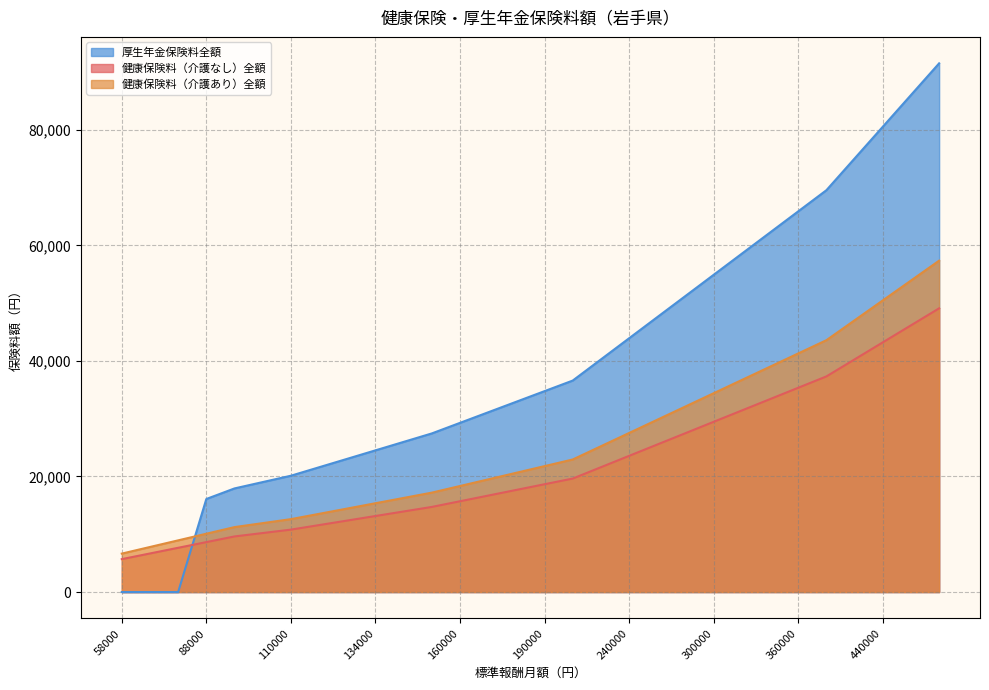

Where do 健康保険料（介護なし）全額 and 厚生年金保険料全額 first cross each other?

78000 and 88000